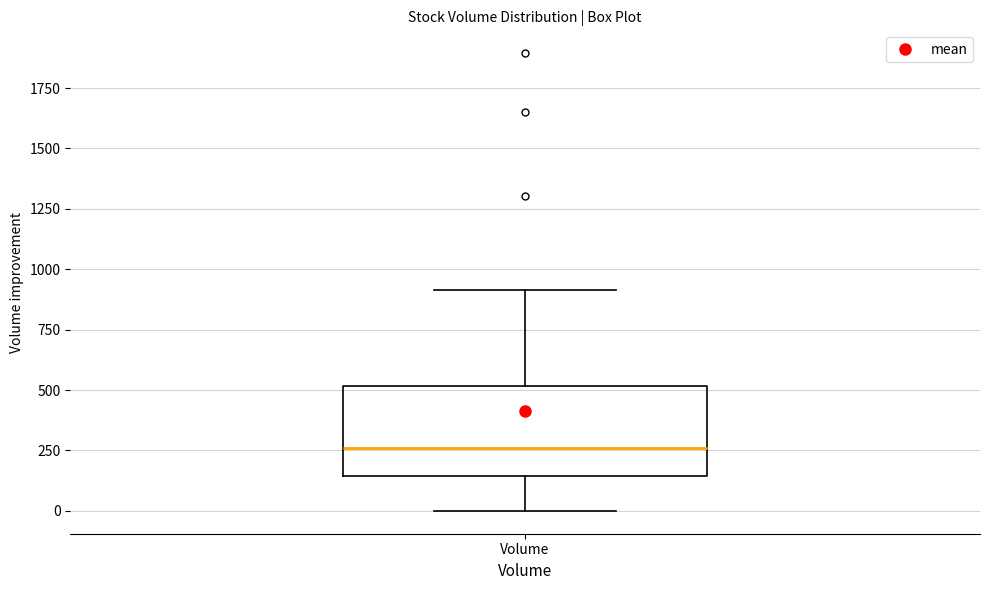

Transcribe this box plot: give where the median line is, the range the box spans, and where the two whiskers end, as read against the y-axis. The values are not printed on the chart, so give them approximately, as read against the axis.

median 250, box 150 to 500, whiskers 0 to 900